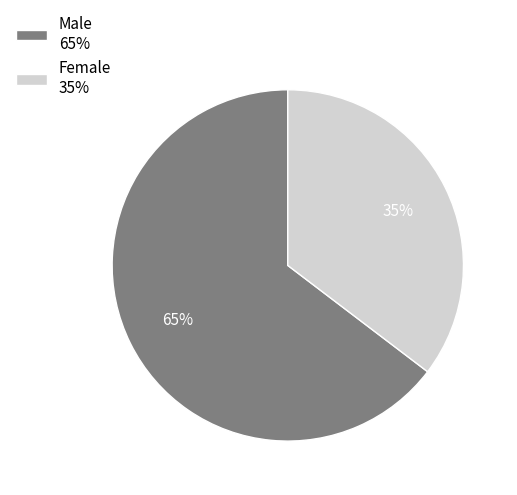

Is the sum of Female 35% and Male 65% greater than half?

Yes